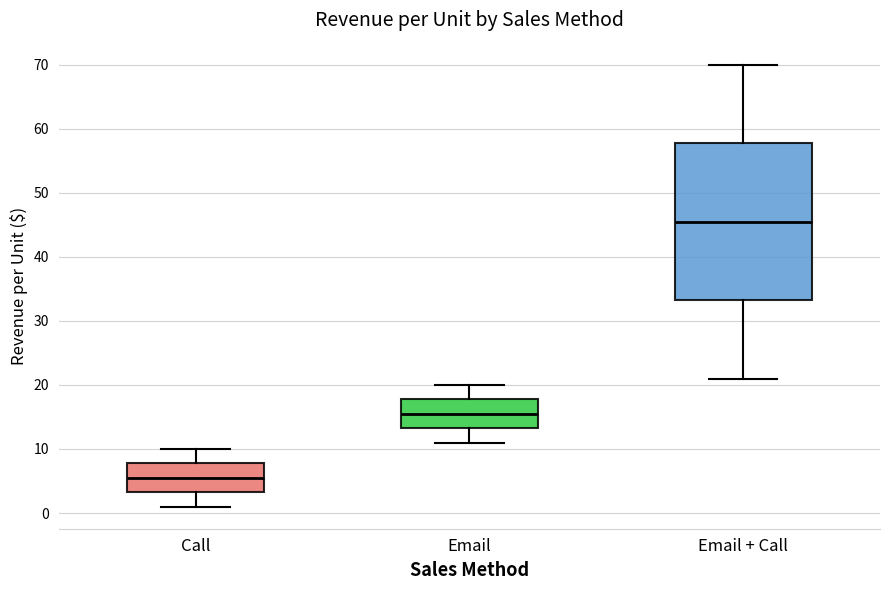

Reading left to right, read every box against the y-axis: the position of its median line, the range the box covers, and the ends of its whiskers. The values are not printed on the chart, so give them approximately, as read against the axis.

Call: median 6, box 3 to 8, whiskers 1 to 10
Email: median 16, box 13 to 18, whiskers 11 to 20
Email + Call: median 46, box 33 to 58, whiskers 21 to 70